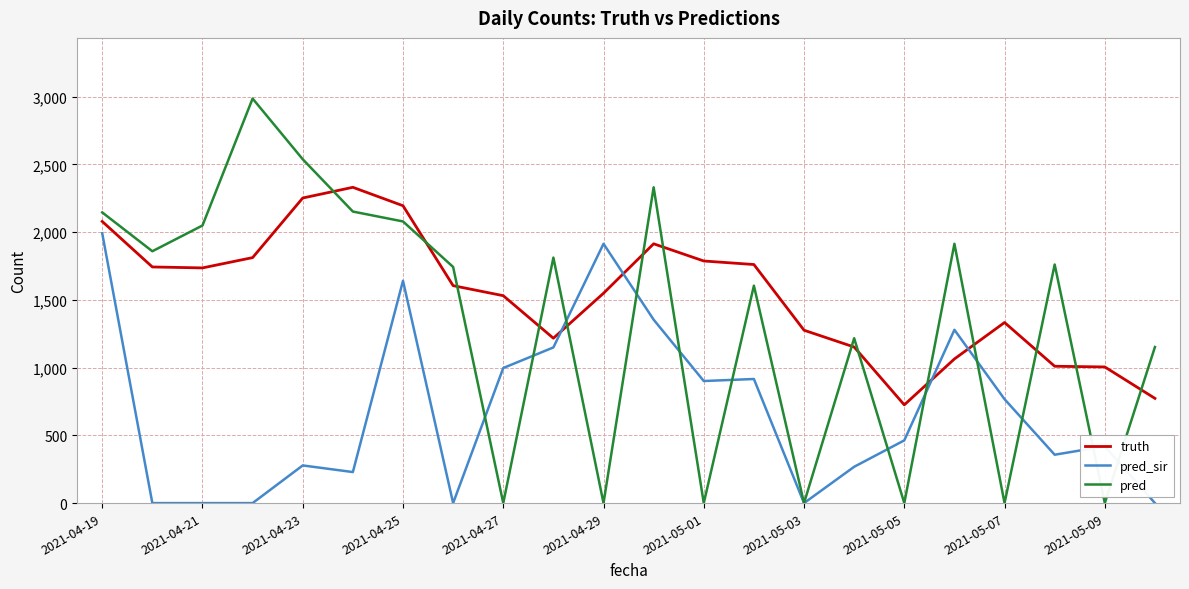

After their last crossing, which series has the higher values: pred_sir or truth?

truth